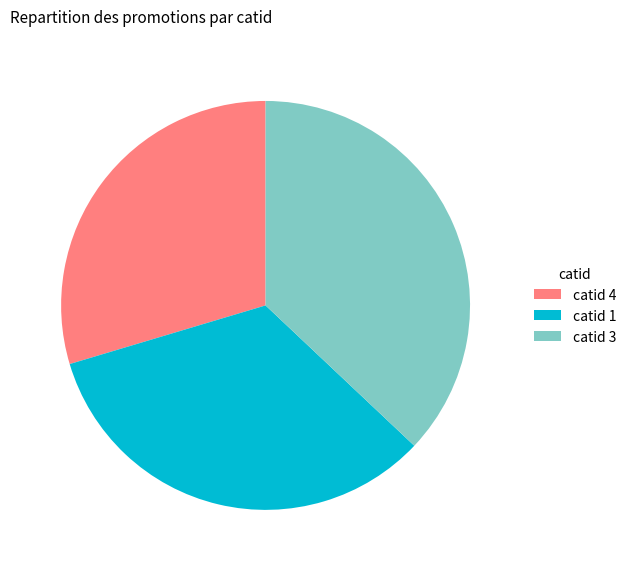

How many slices are in this pie chart?

3